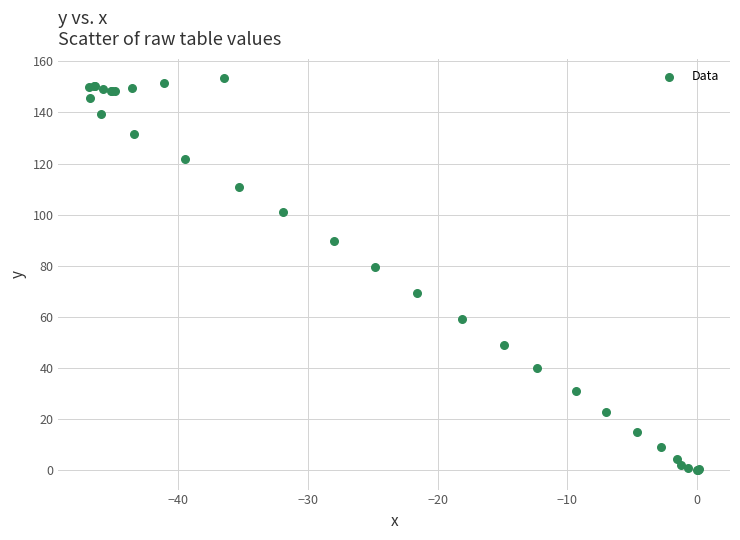

What Y value in the scatter plot is closest to 76?

79.5